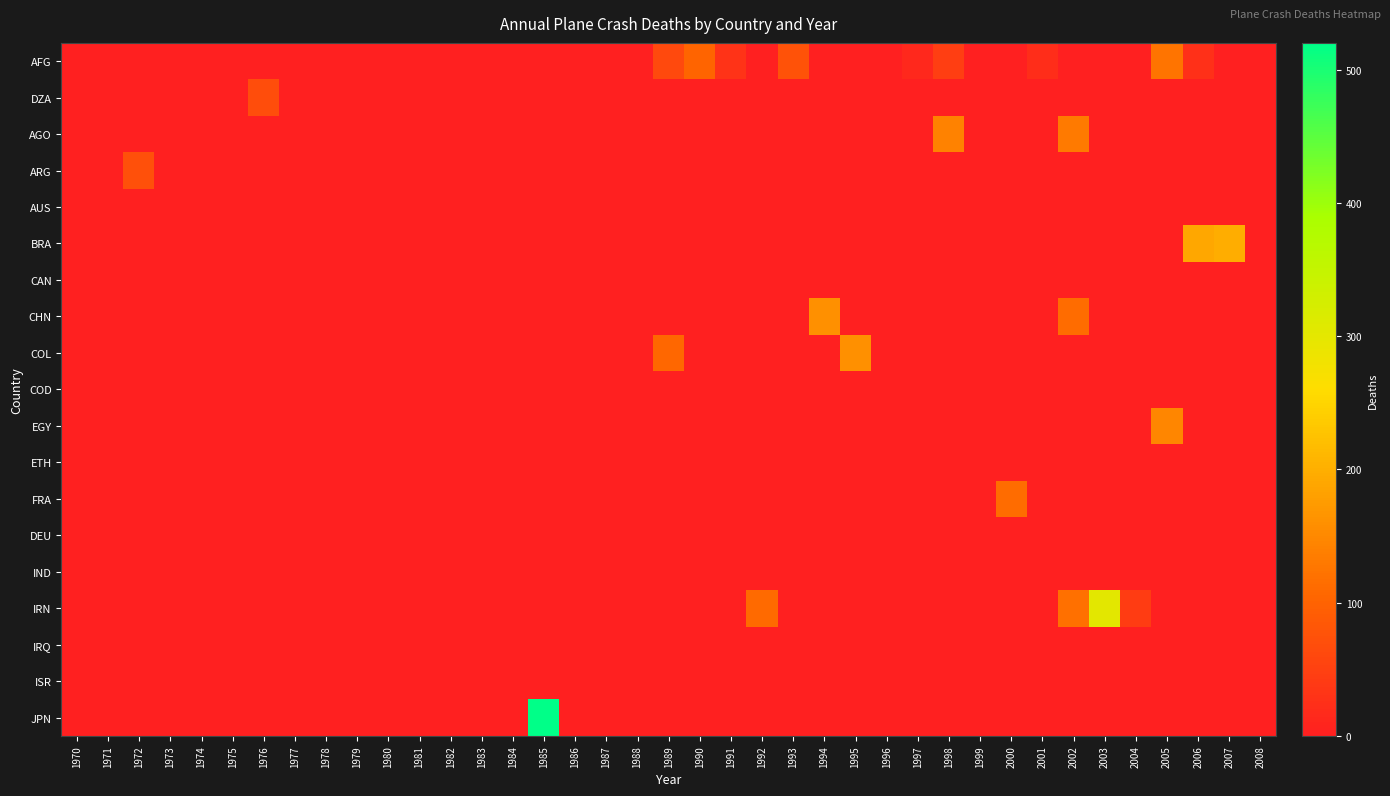

List the series in order of their peak value, highest first.

JPN, IRN, BRA, CHN, COL, EGY, AGO, AFG, FRA, ARG, DZA, AUS, CAN, COD, ETH, DEU, IND, IRQ, ISR